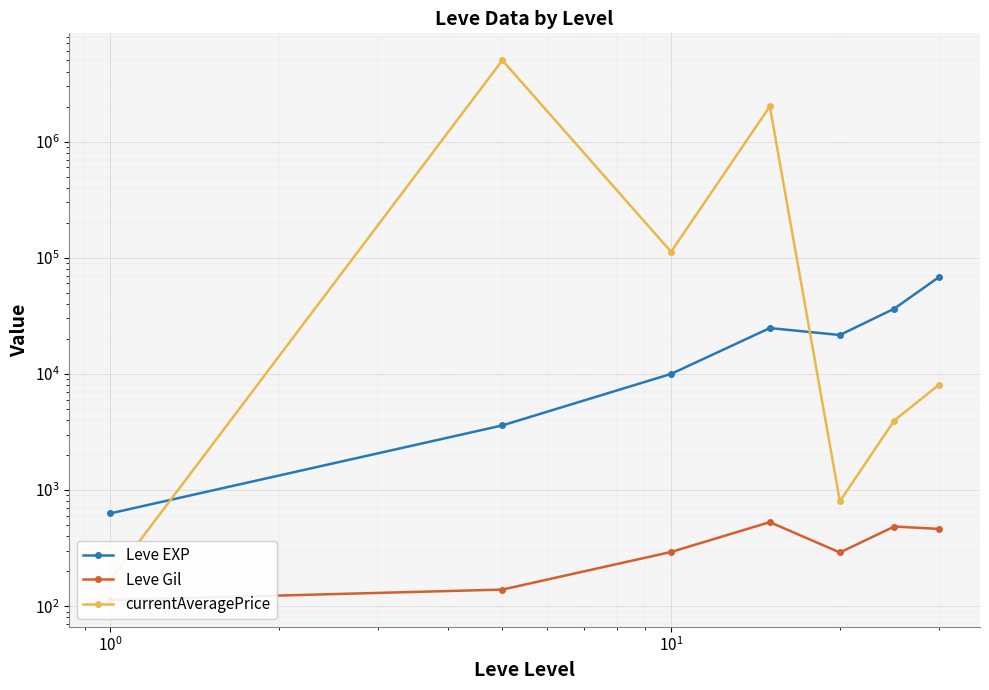

List the series in order of their peak value, lowest first.

Leve Gil, Leve EXP, currentAveragePrice